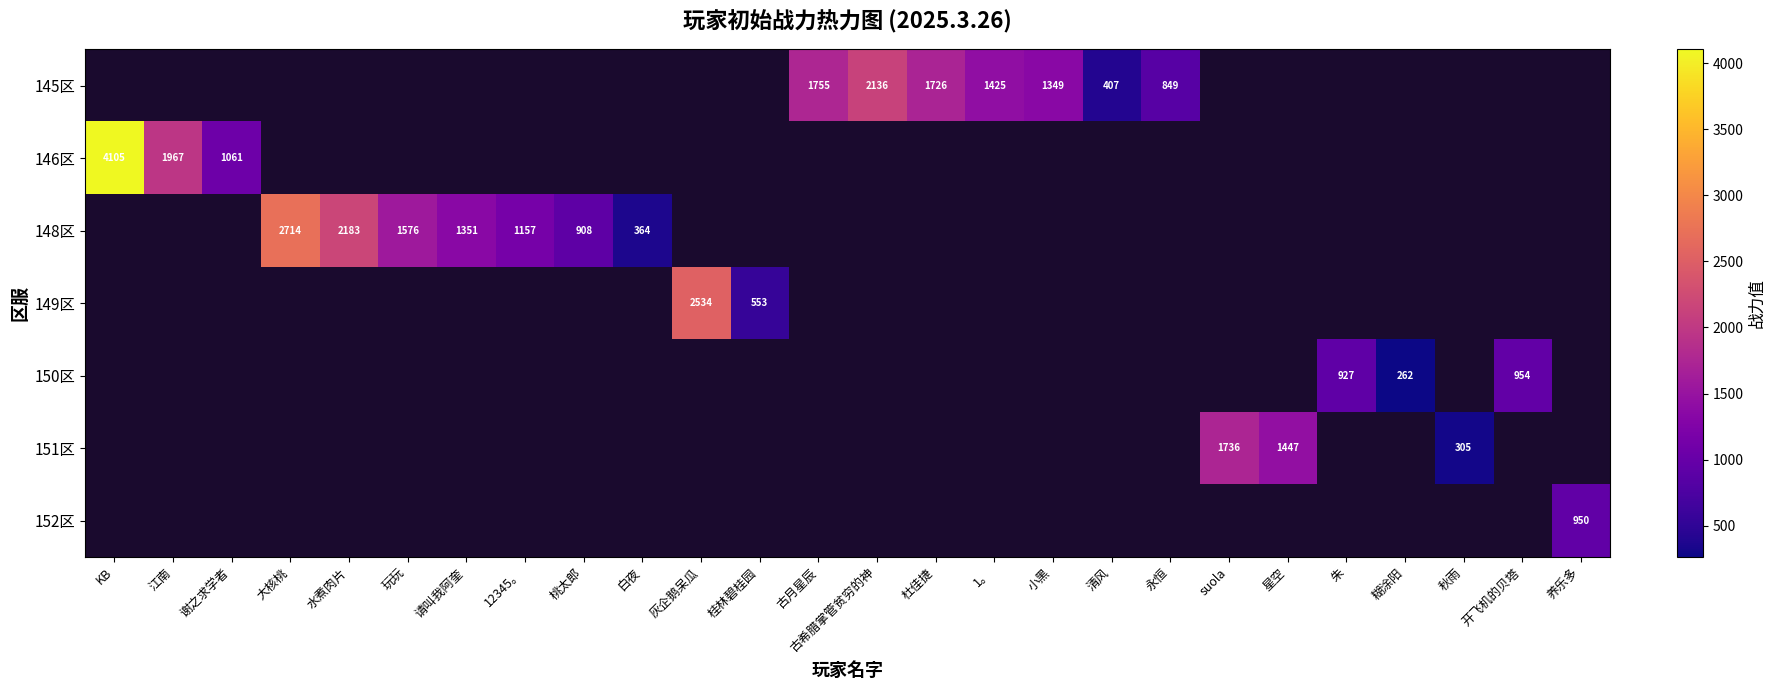

The 148区 series shows 3567 at 大核桃. True or false?

False